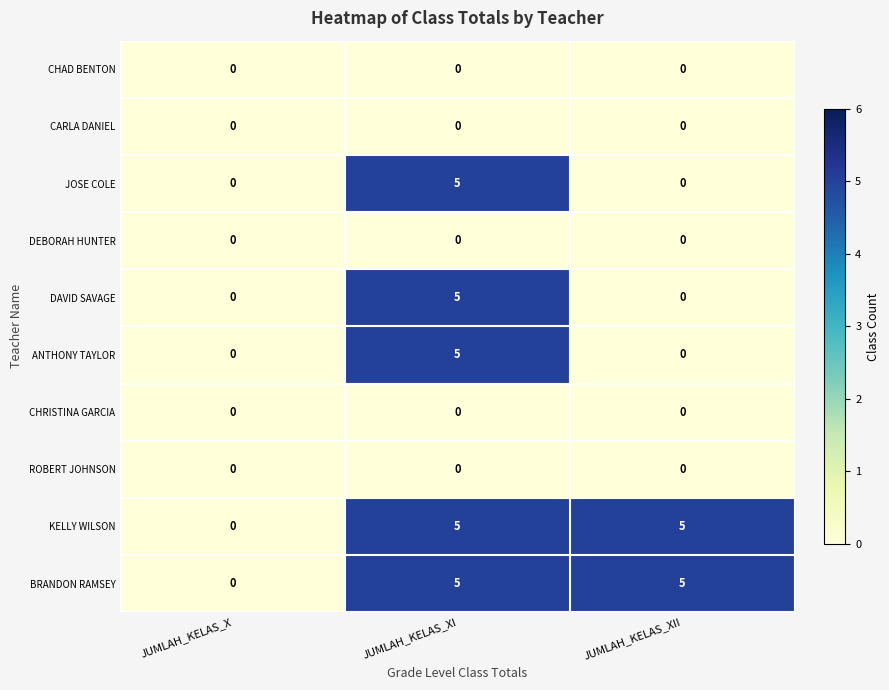

The value of ANTHONY TAYLOR at JUMLAH_KELAS_XI is 5. True or false?

True